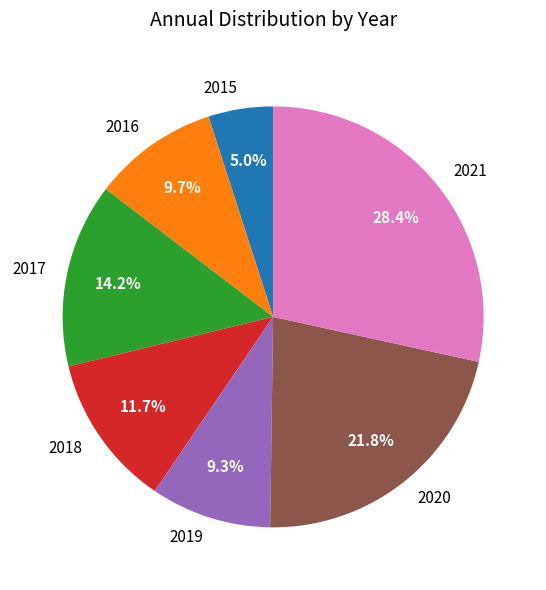

Which category has the smallest portion of the pie?

2015